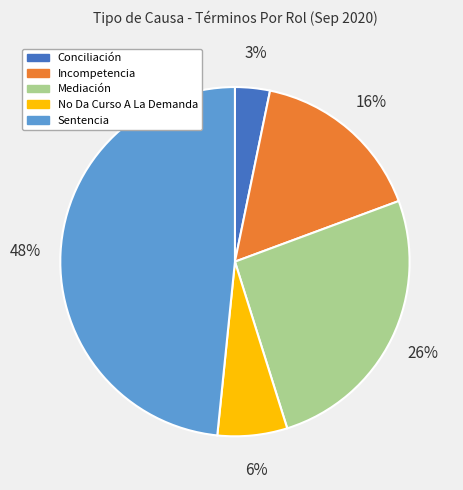

What percentage is the Mediación slice, to the nearest percent?

26%